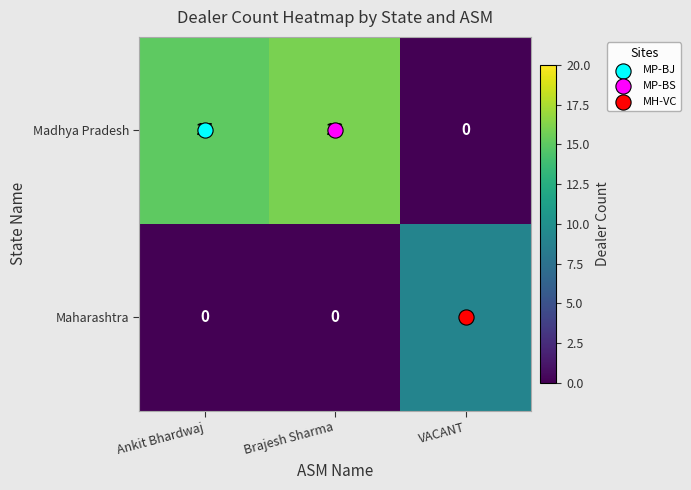

What value does the Madhya Pradesh series have at Ankit Bhardwaj, to the nearest 5?

15